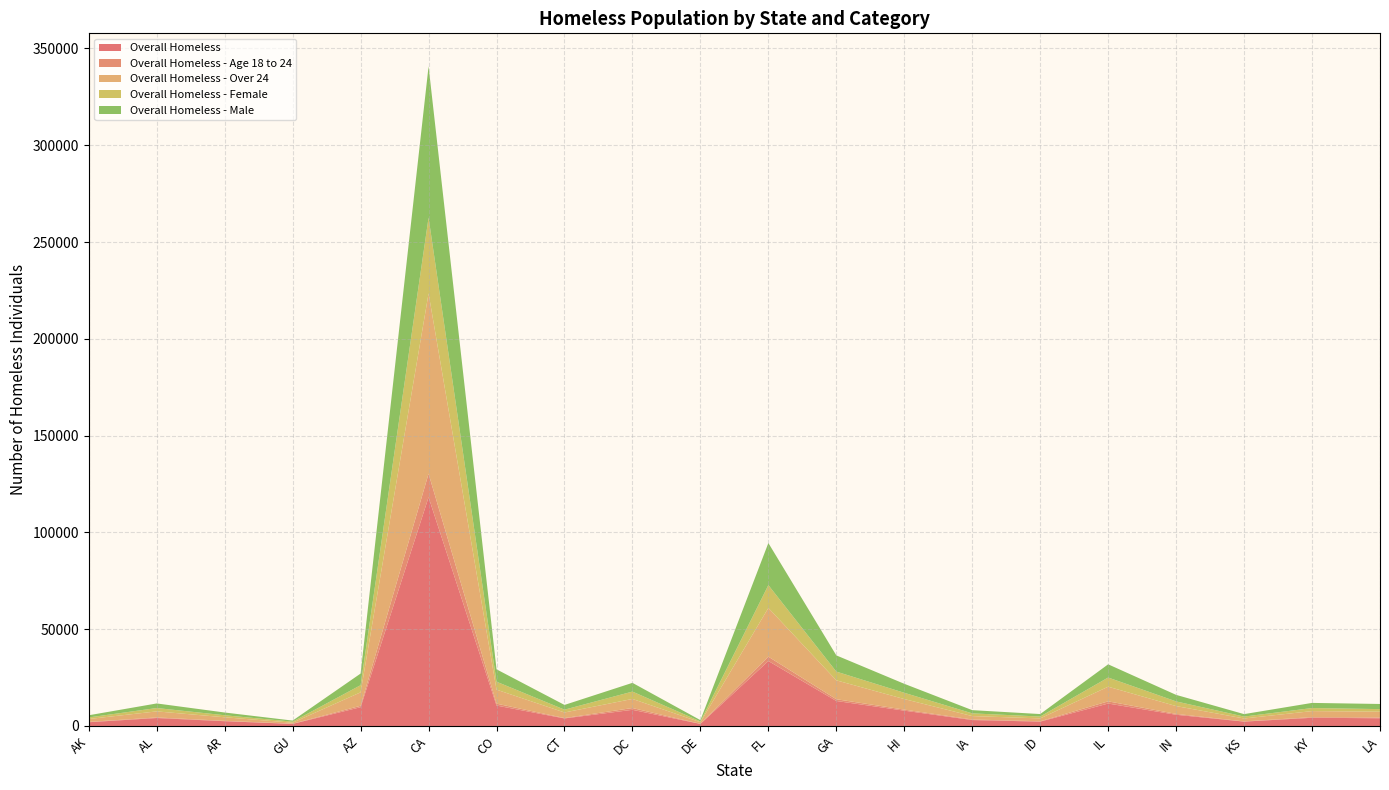

Reading left to right, transcribe all the data shown in this chart.

Overall Homeless: 1940	4111	2463	1085	9707	118142	10550	3902	8350	1070	33559	12909	7921	3064	2247	11590	5798	2255	4237	3994
Overall Homeless - Age 18 to 24: 173	304	197	103	733	12160	983	203	920	69	2238	907	531	285	195	1130	448	115	330	405
Overall Homeless - Over 24: 1493	3126	1834	512	6952	93154	7240	2868	4698	805	25181	9765	5449	1766	1474	7568	4031	1501	3120	2981
Overall Homeless - Female: 808	1733	1047	529	3685	39175	4103	1458	3802	411	11789	4507	3243	1403	966	4746	2414	992	1575	1337
Overall Homeless - Male: 1127	2366	1415	555	6005	78121	6393	2440	4512	658	21740	8376	4641	1659	1278	6813	3375	1262	2656	2648